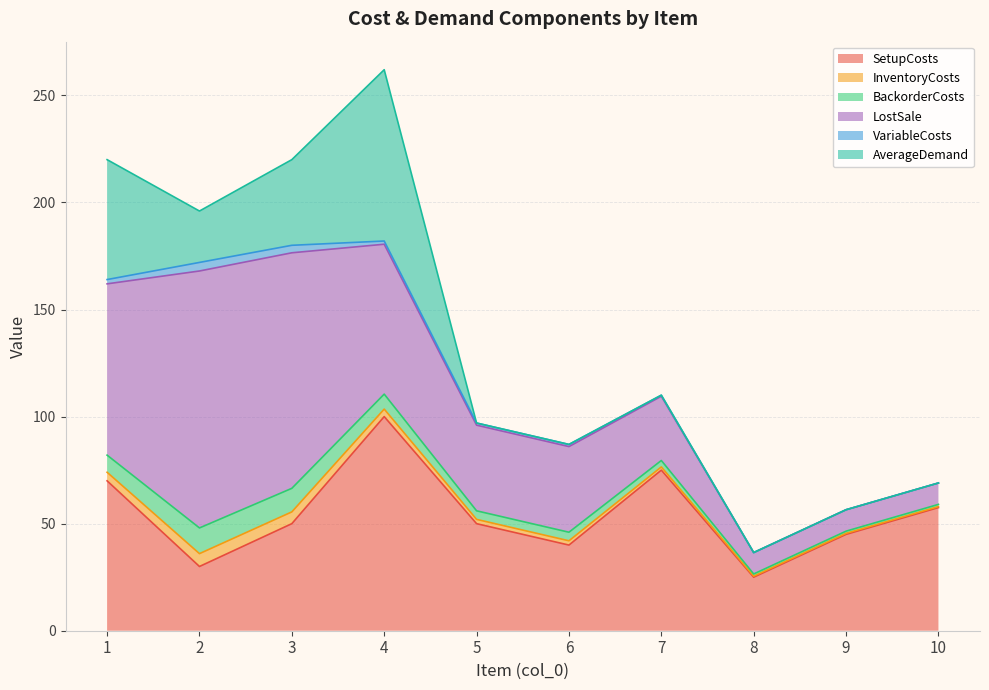

What is the average value of the InventoryCosts series?

2.6